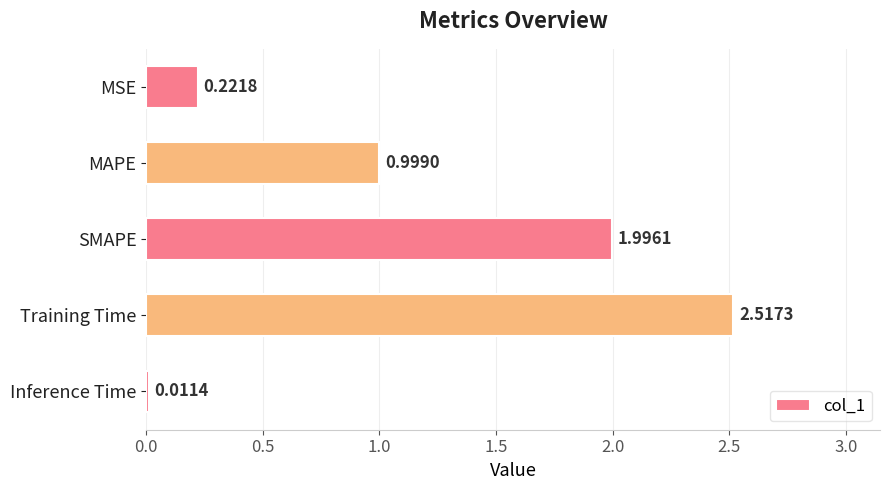

Which has a higher value, SMAPE or MAPE?

SMAPE